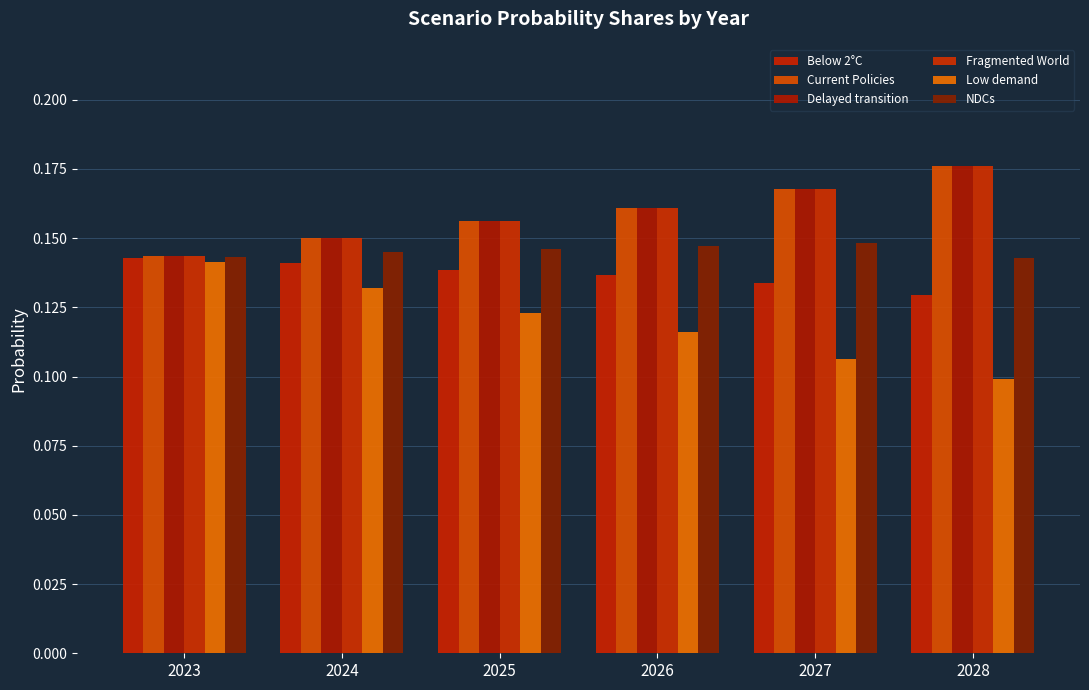

Is the value of Below 2°C at 2028 greater than the value of Delayed transition at 2028?

No